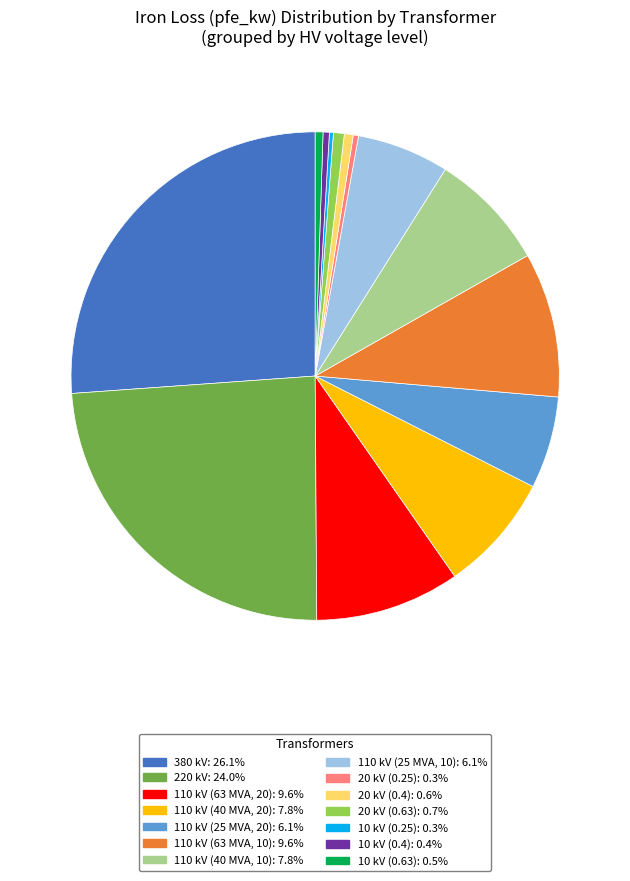

Which has a higher value, 220 kV or 110 kV (40 MVA, 20)?

220 kV